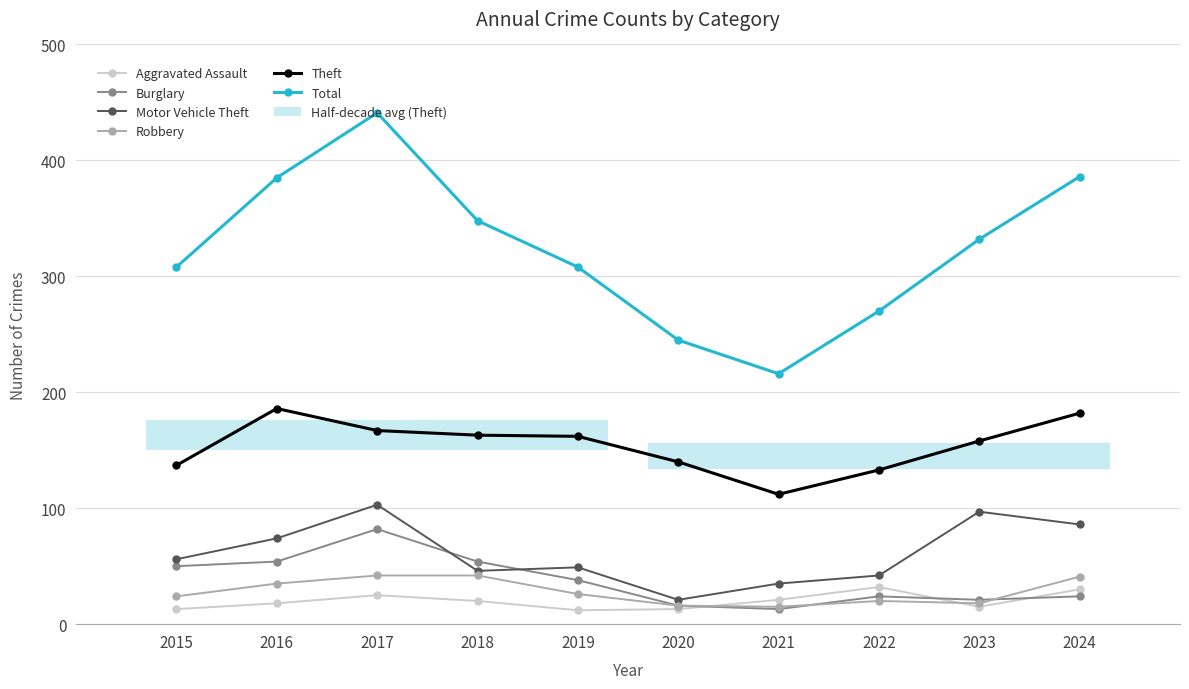

What is the difference between the highest and lowest values at 2024?

362